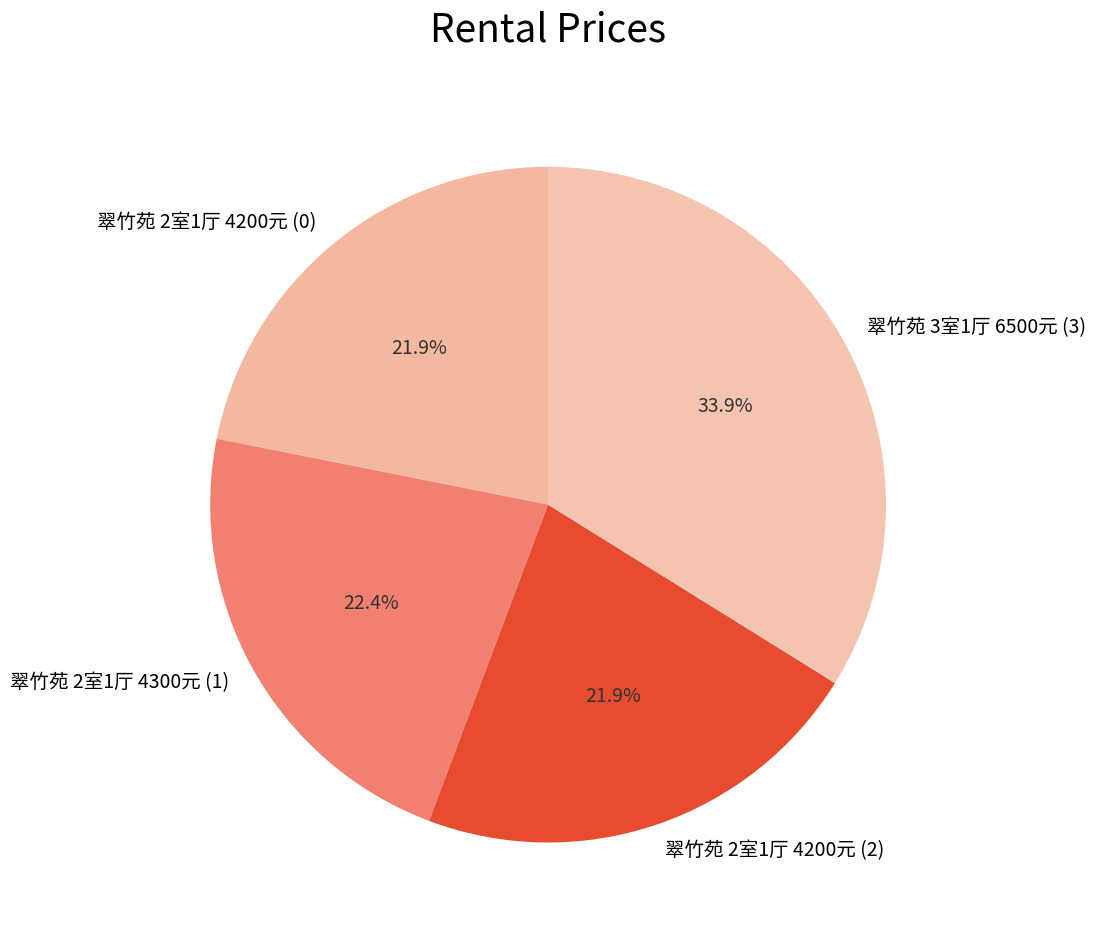

How much of the chart is everything except 翠竹苑 2室1厅 4200元 (2)?

78.1%